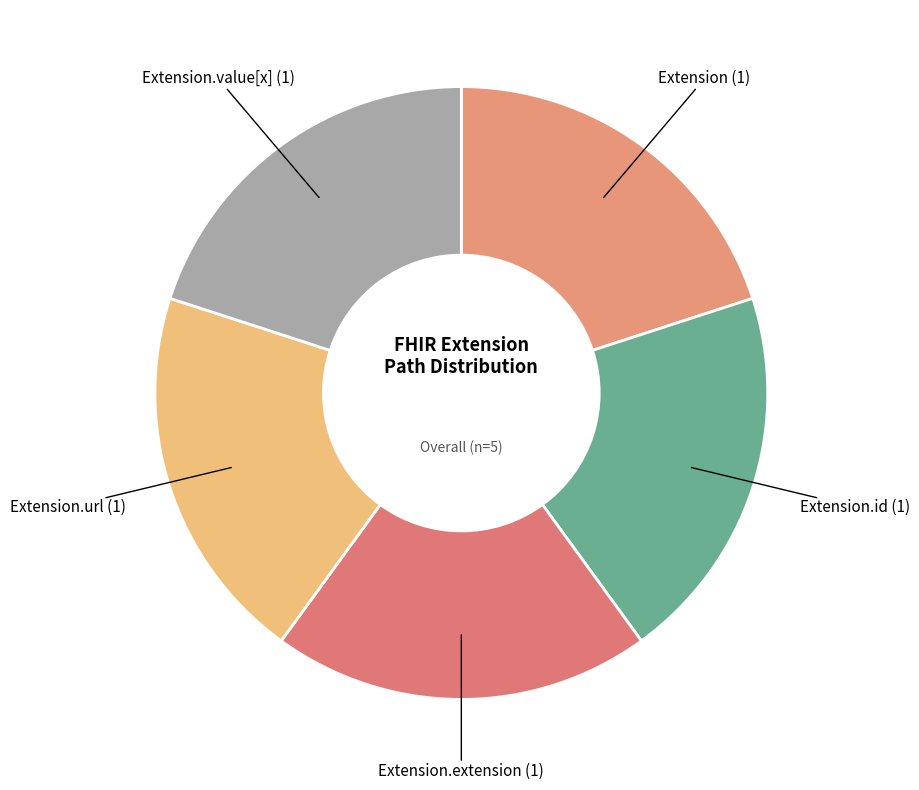

How many segments does this pie chart have?

5